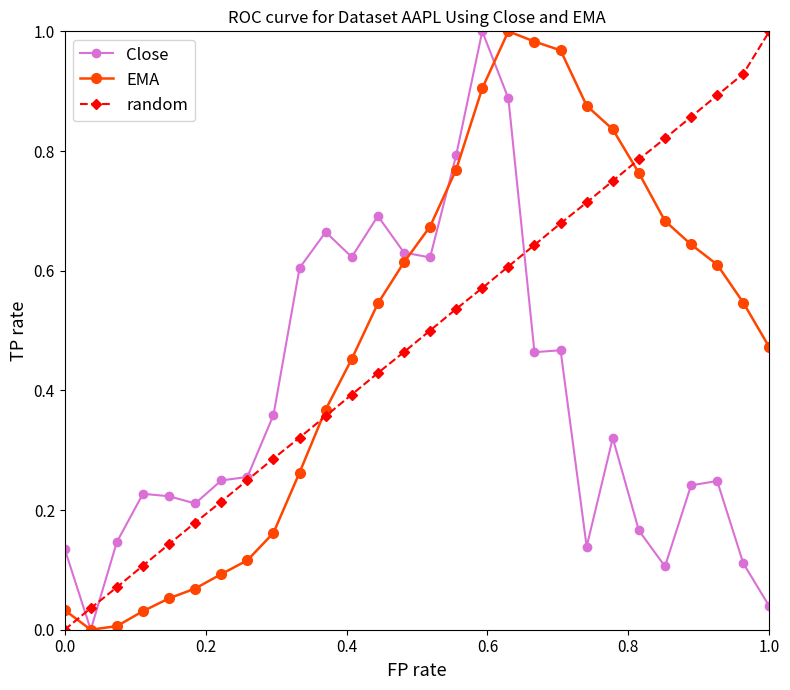

True or false: EMA and random cross at least once.

True